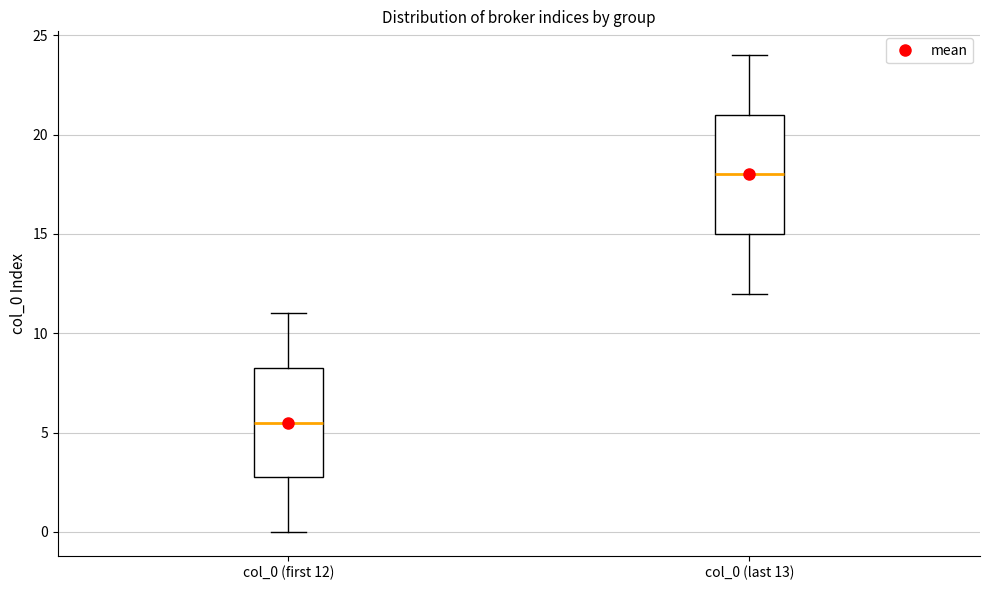

Comparing the boxes themselves (not the whiskers), which one is the tallest?

col_0 (last 13)